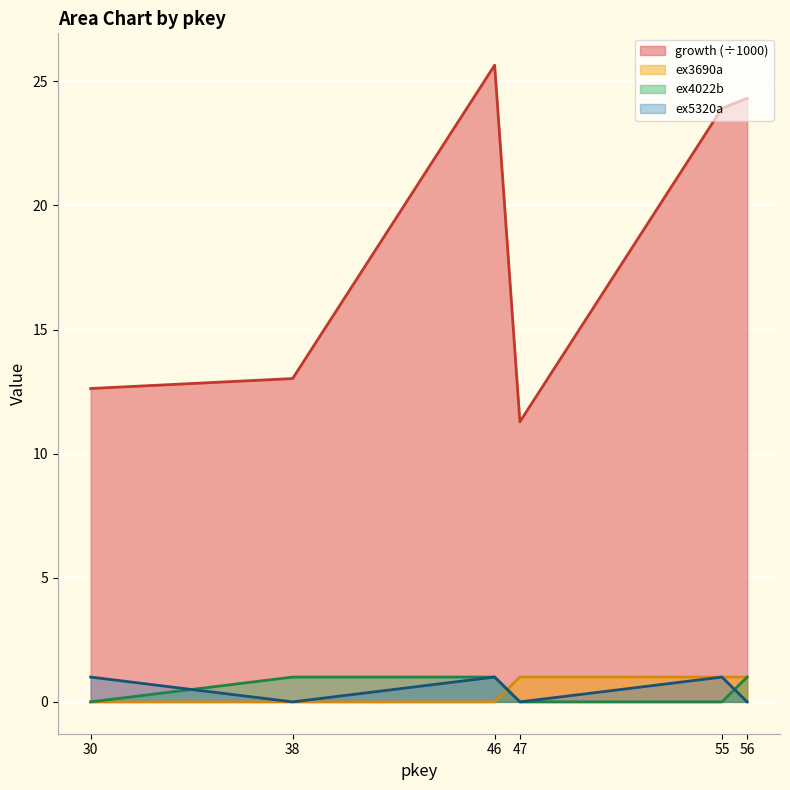

What is the spread (max minus min) of values at 55?

23.9